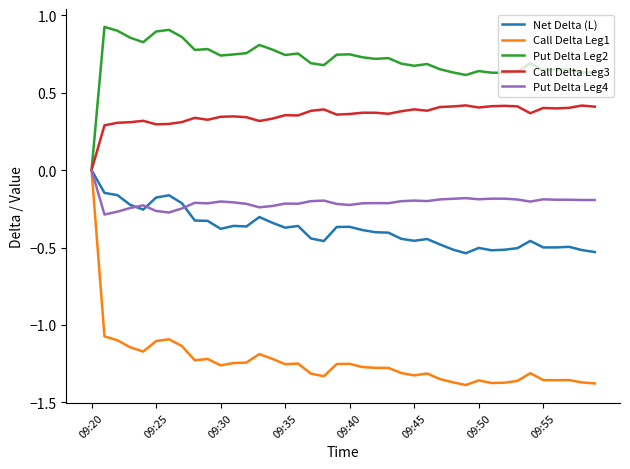

Which series has the largest total across all categories?

Put Delta Leg2